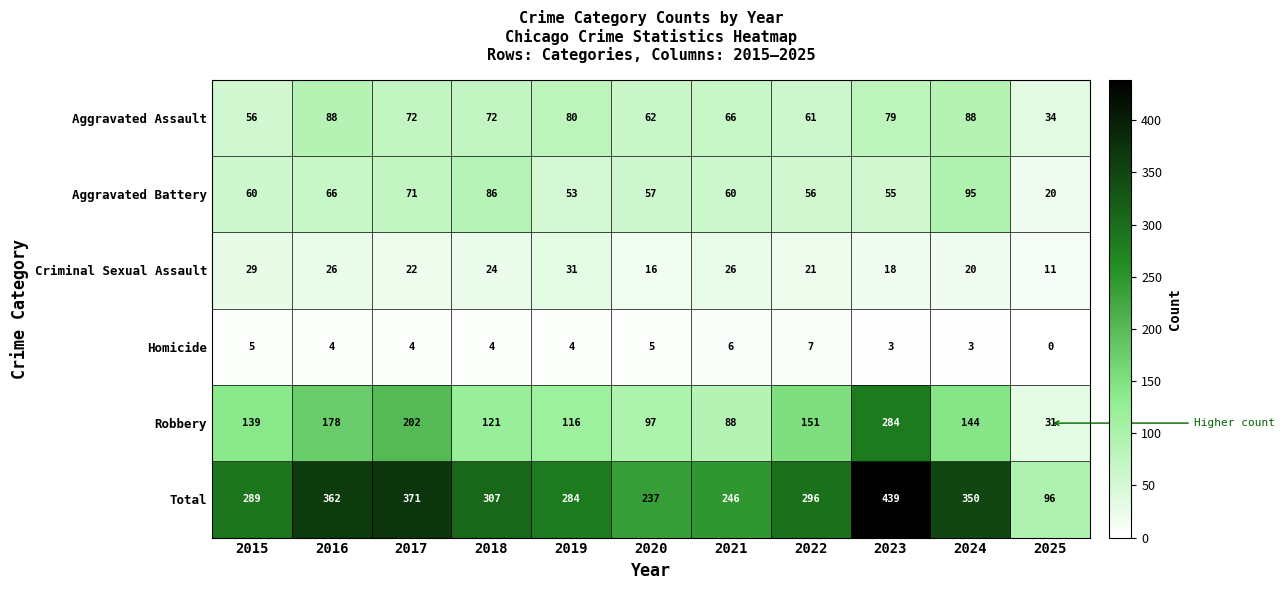

Which series has the largest total across all categories?

Total